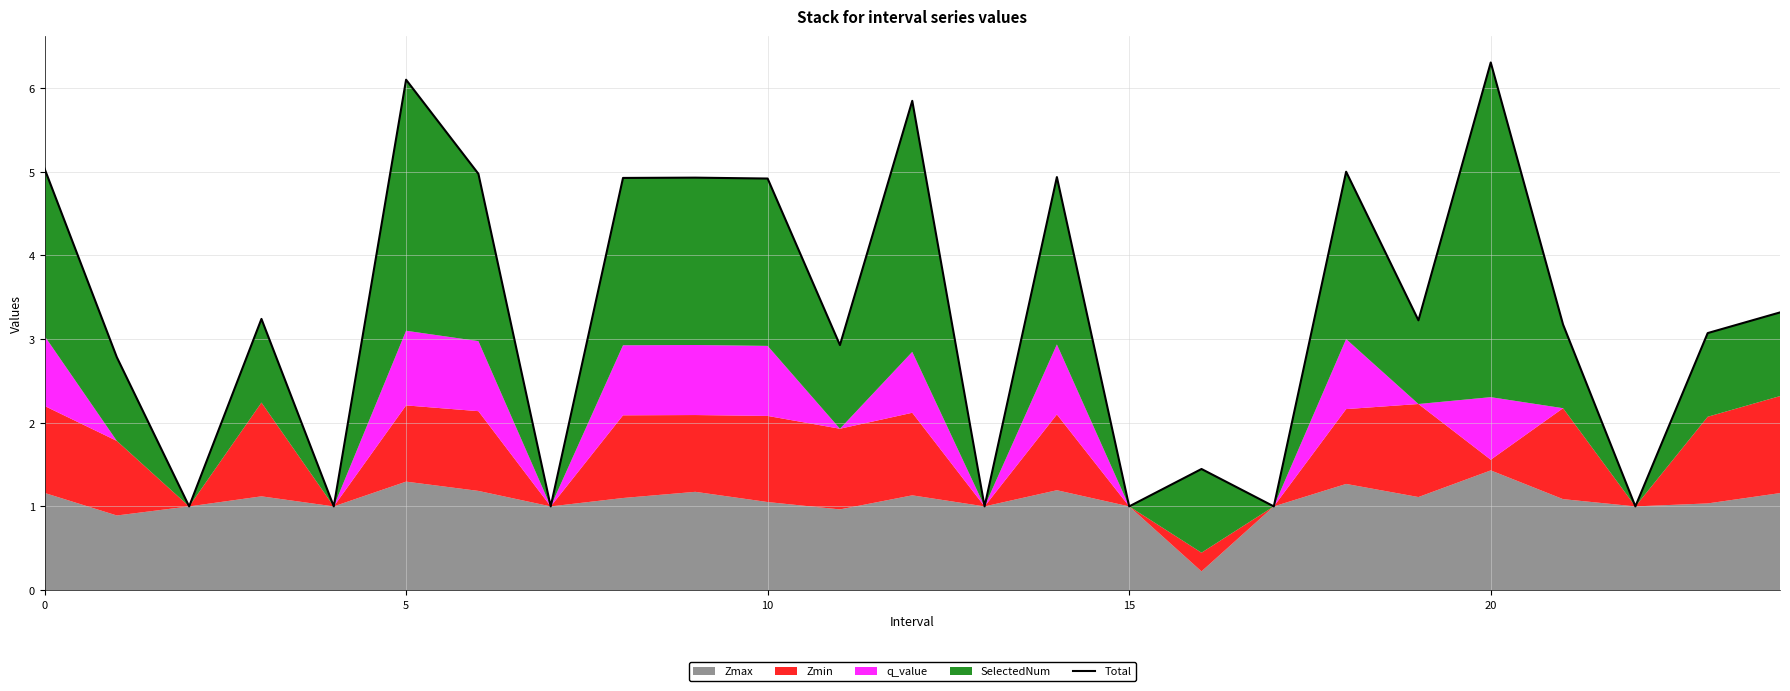

The chart shows a value of 3.1 at 23. True or false?

True